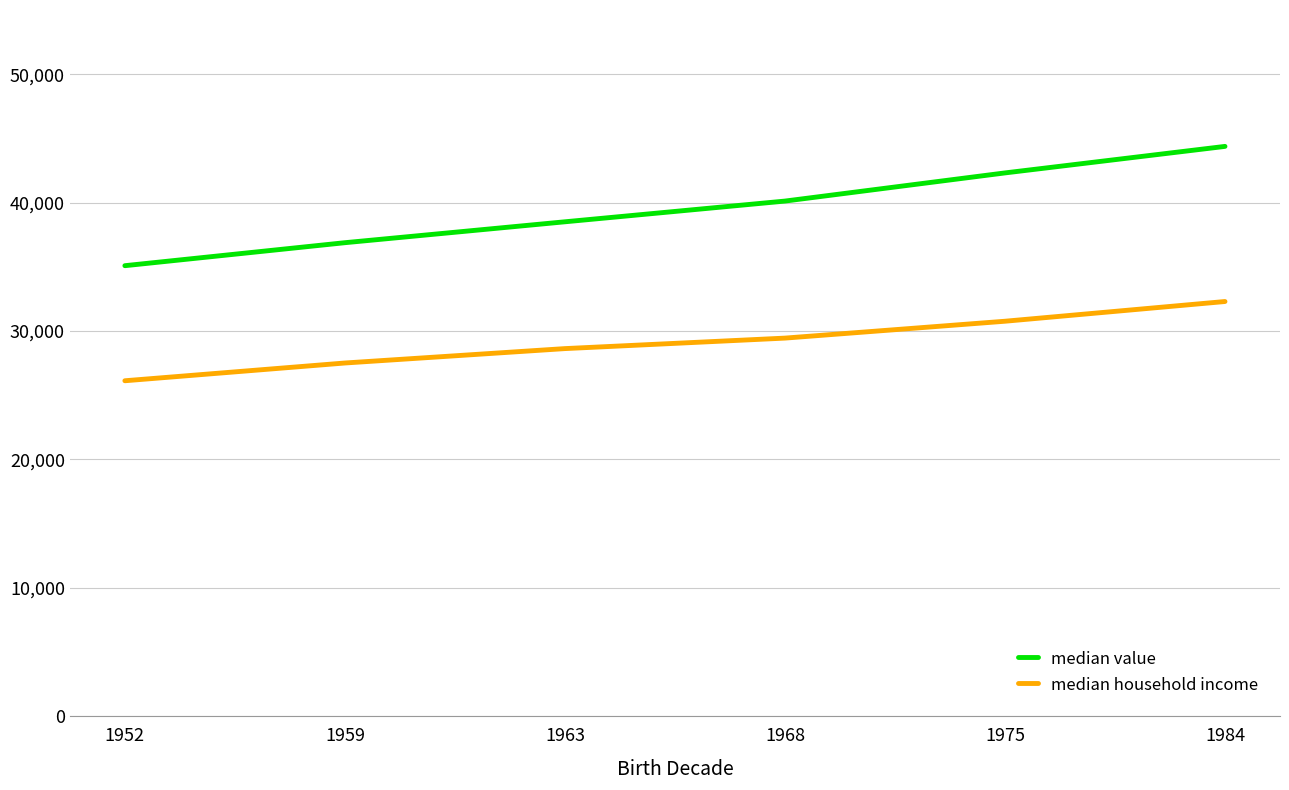

True or false: median value and median household income cross at least once.

False